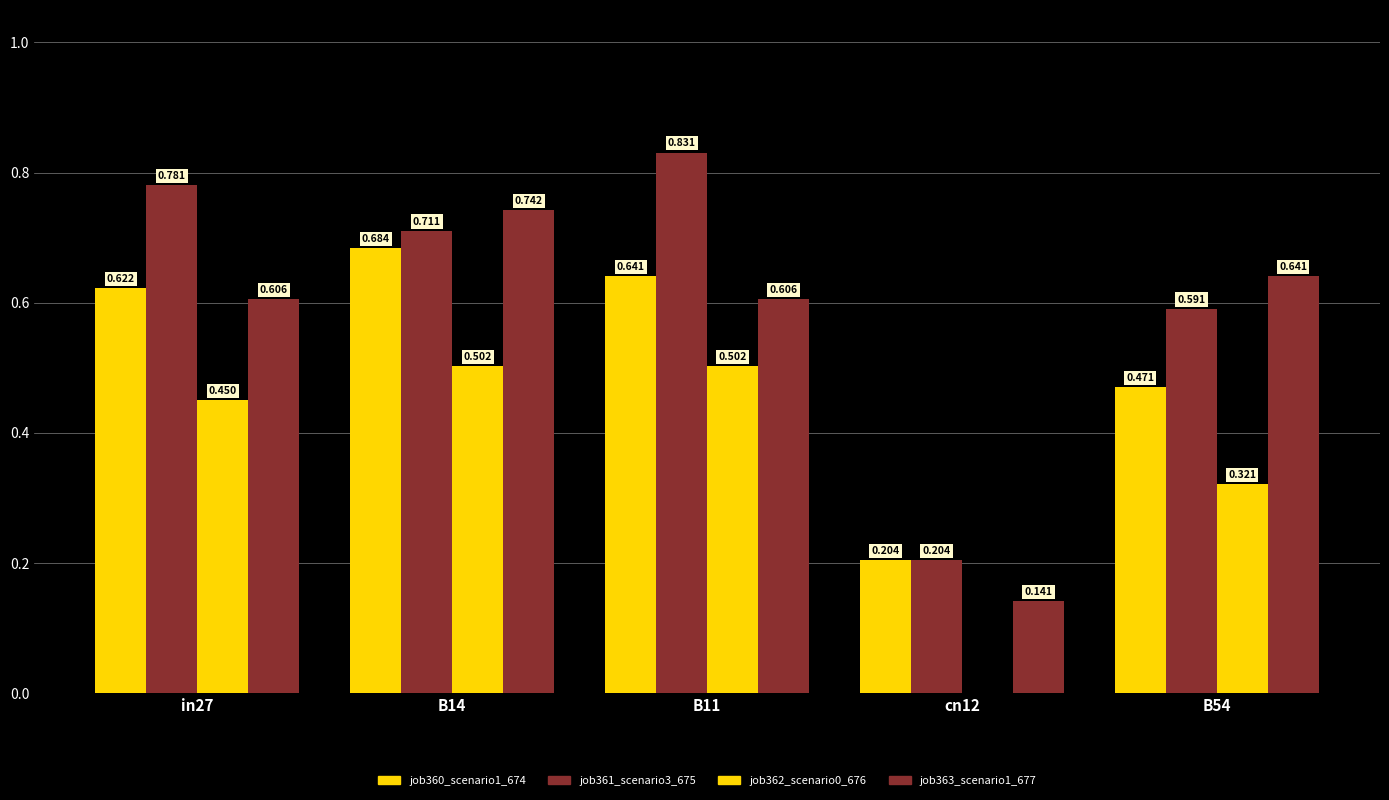

What is the label of the 5th bar from the right?

in27